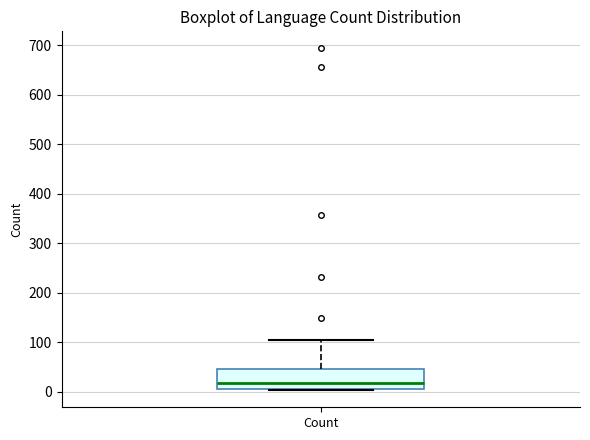

Transcribe this box plot: give where the median line is, the range the box spans, and where the two whiskers end, as read against the y-axis. The values are not printed on the chart, so give them approximately, as read against the axis.

median 20, box 10 to 50, whiskers 0 to 110